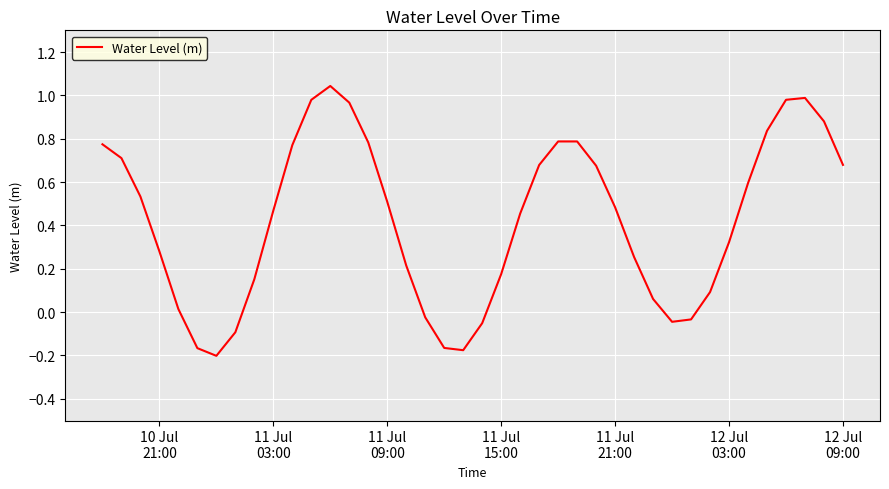

Count the number of categories in the chart.

40